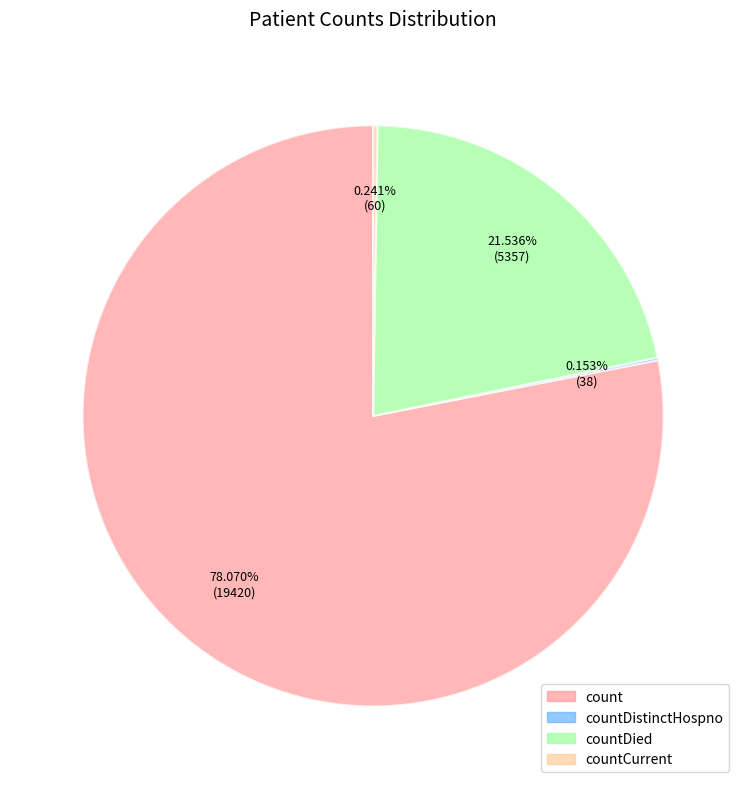

Is there a majority slice in this chart?

Yes